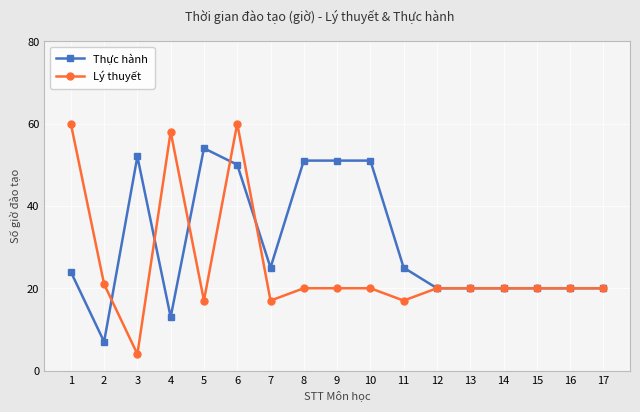

What is the total value across all series at 10?

71